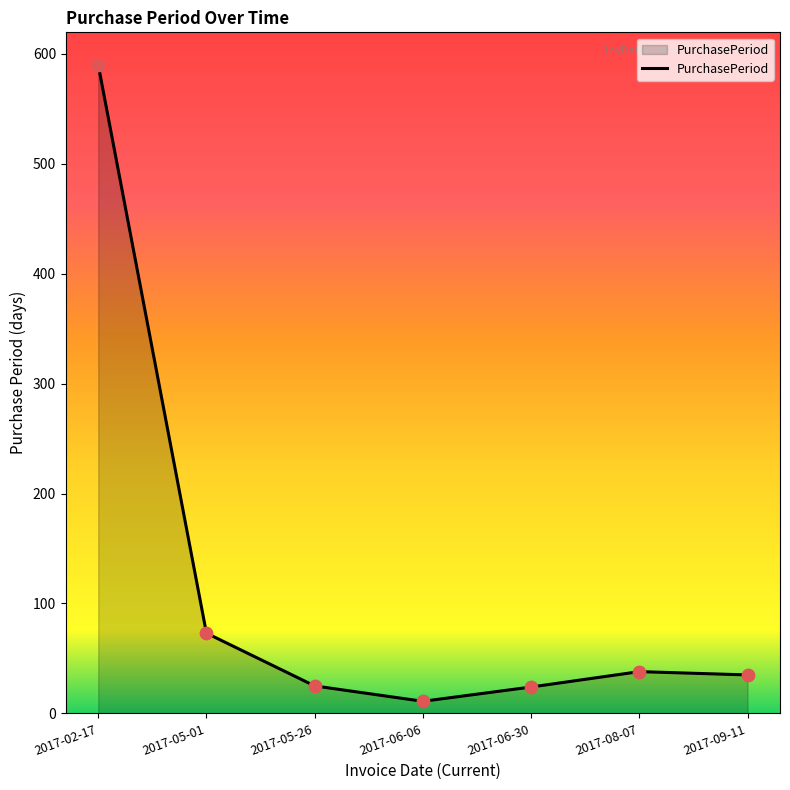

Which has a higher value, 2017-02-17 or 2017-08-07?

2017-02-17